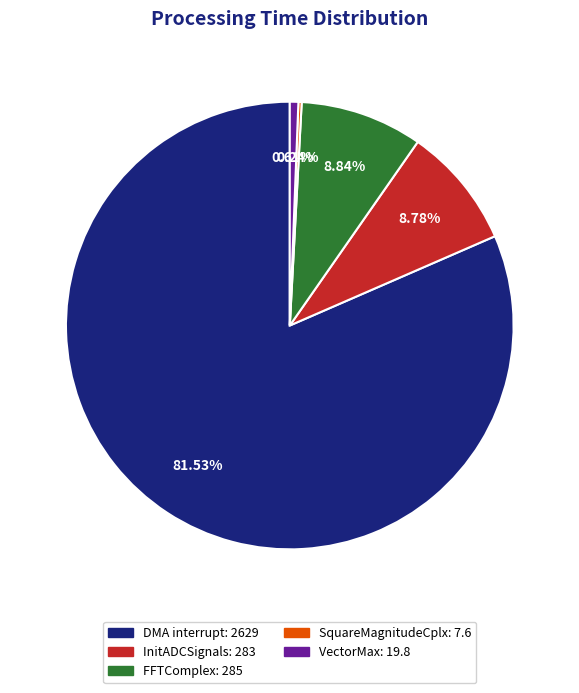

Between FFTComplex and VectorMax, which is larger?

FFTComplex